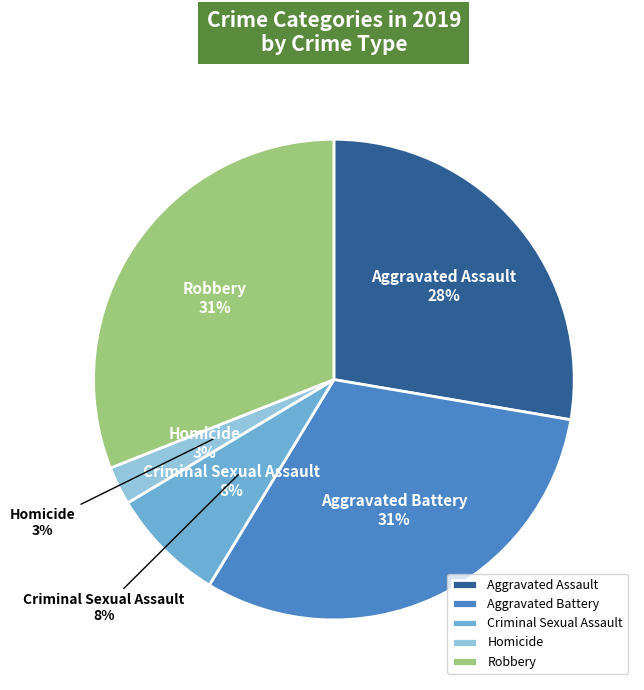

To the nearest percent, what is the combined percentage of Aggravated Assault and Criminal Sexual Assault?

35%